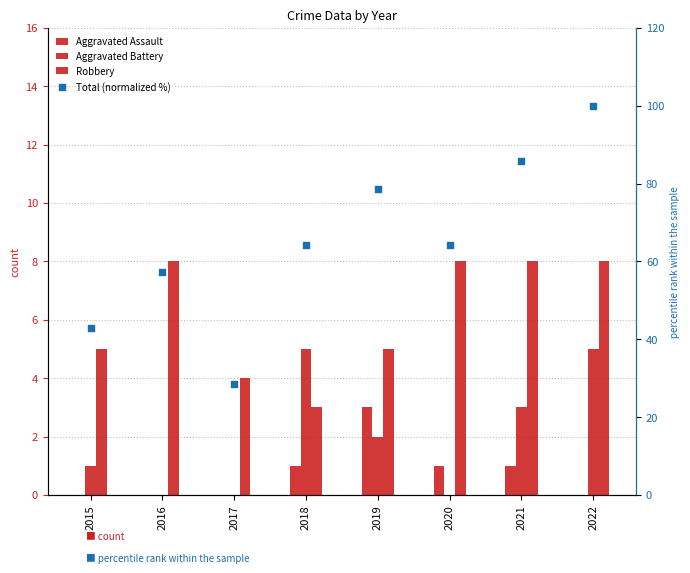

Which series has the largest total across all categories?

Total (normalized %)